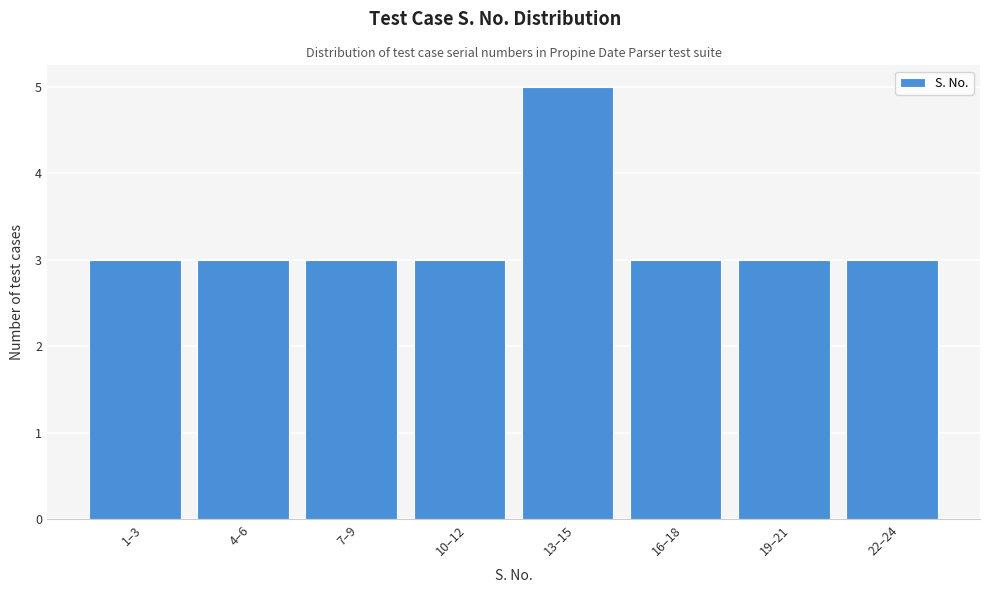

Reading left to right, list all the values displayed in this chart.

1–3=3	4–6=3	7–9=3	10–12=3	13–15=5	16–18=3	19–21=3	22–24=3